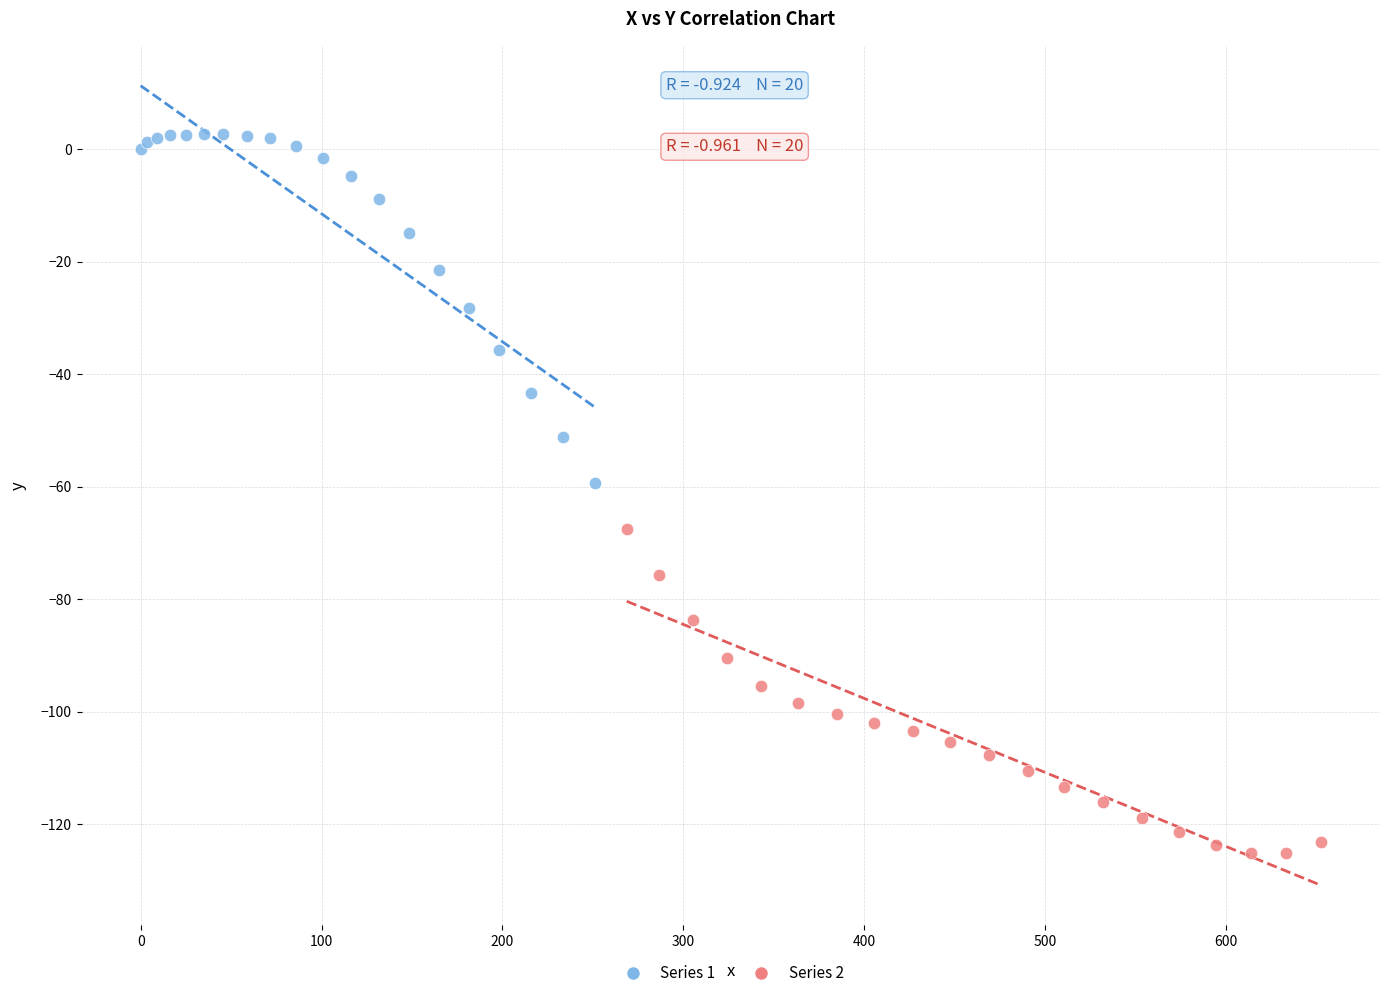

Which series contains the lowest Y value?

Series 2